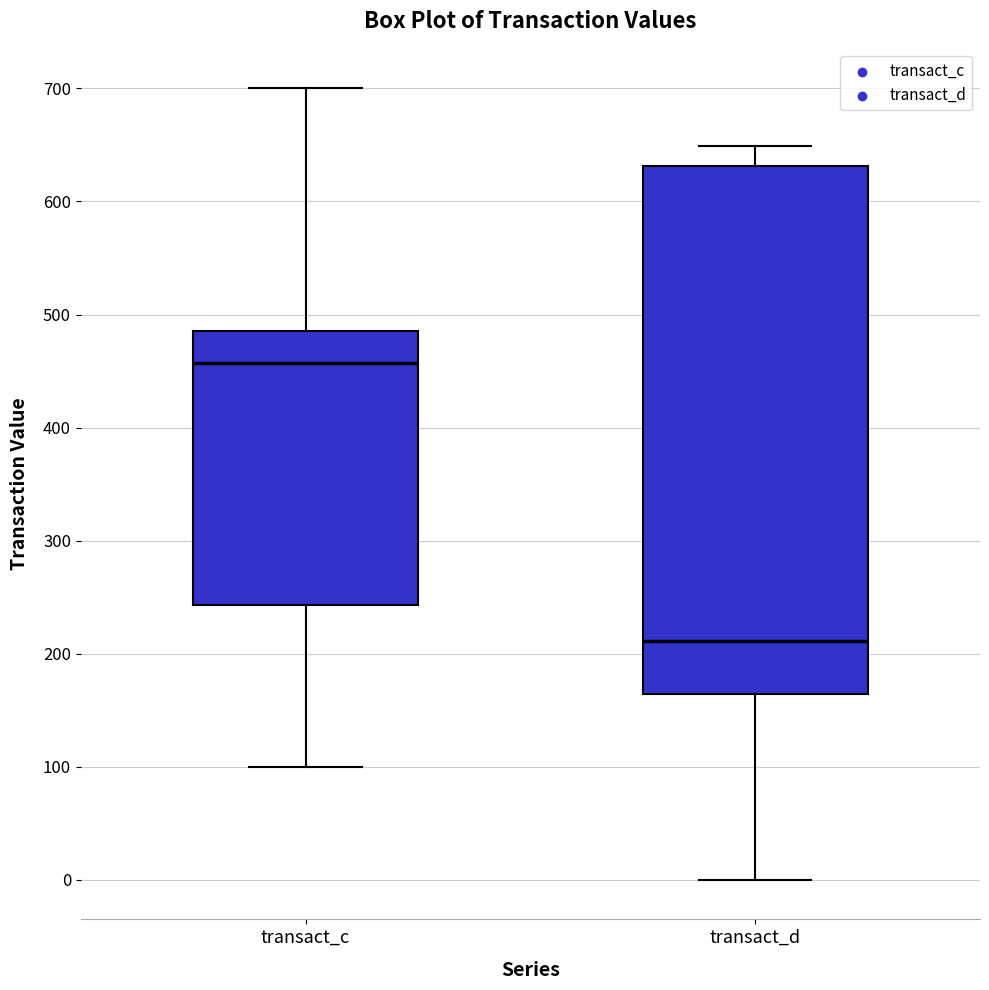

Reading left to right, transcribe this box plot: for each box, give where its median line is, the range the box spans, and where its two whiskers end, as read against the y-axis. The values are not printed on the chart, so give them approximately, as read against the axis.

transact_c: median 460, box 240 to 490, whiskers 100 to 700
transact_d: median 210, box 160 to 630, whiskers 0 to 650